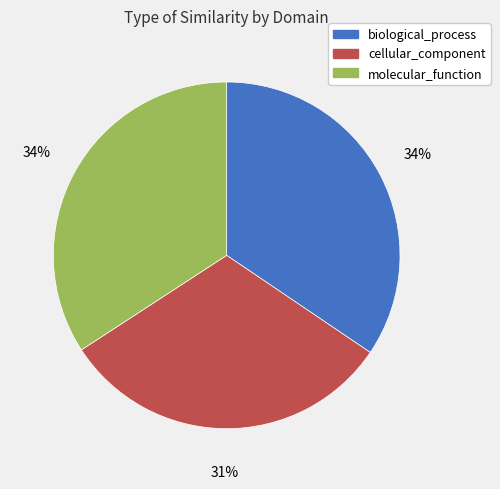

Between molecular_function and cellular_component, which is larger?

molecular_function